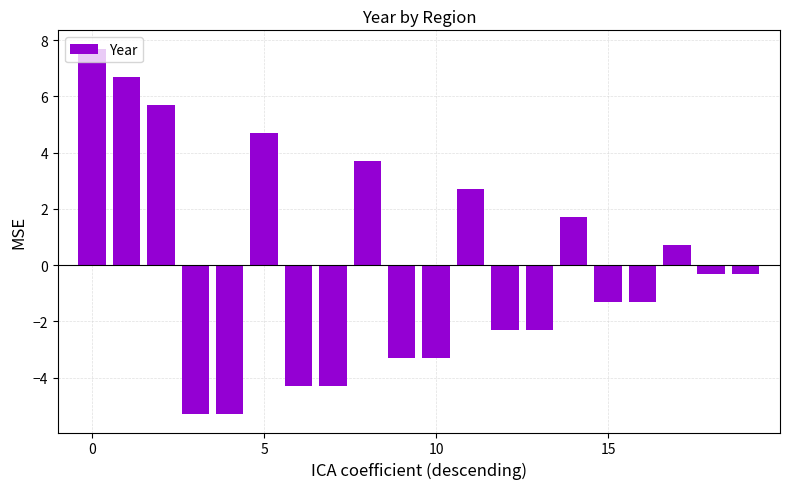

Reading left to right, transcribe all the data shown in this chart.

7.7	6.7	5.7	-5.3	-5.3	4.7	-4.3	-4.3	3.7	-3.3	-3.3	2.7	-2.3	-2.3	1.7	-1.3	-1.3	0.7	-0.3	-0.3